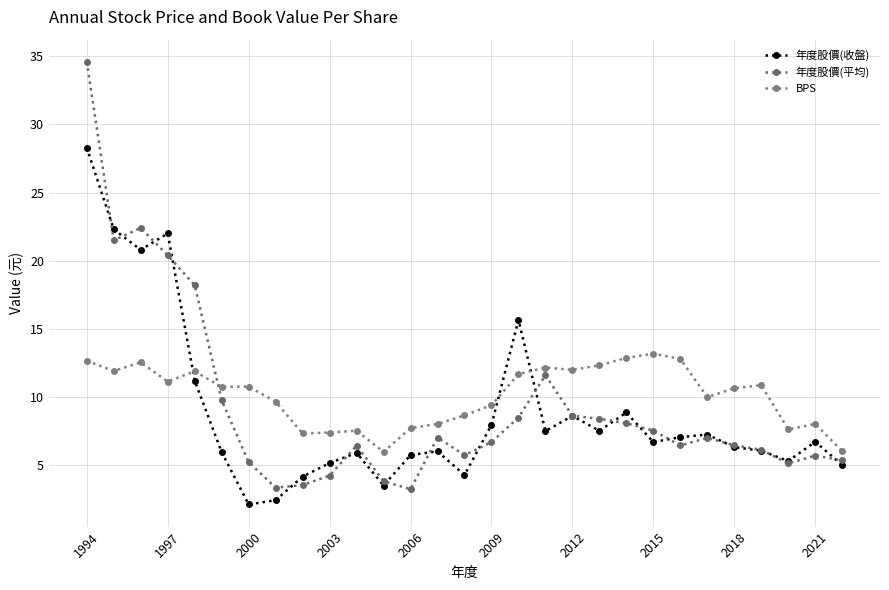

Is this an area chart (filled region under the line)?

No